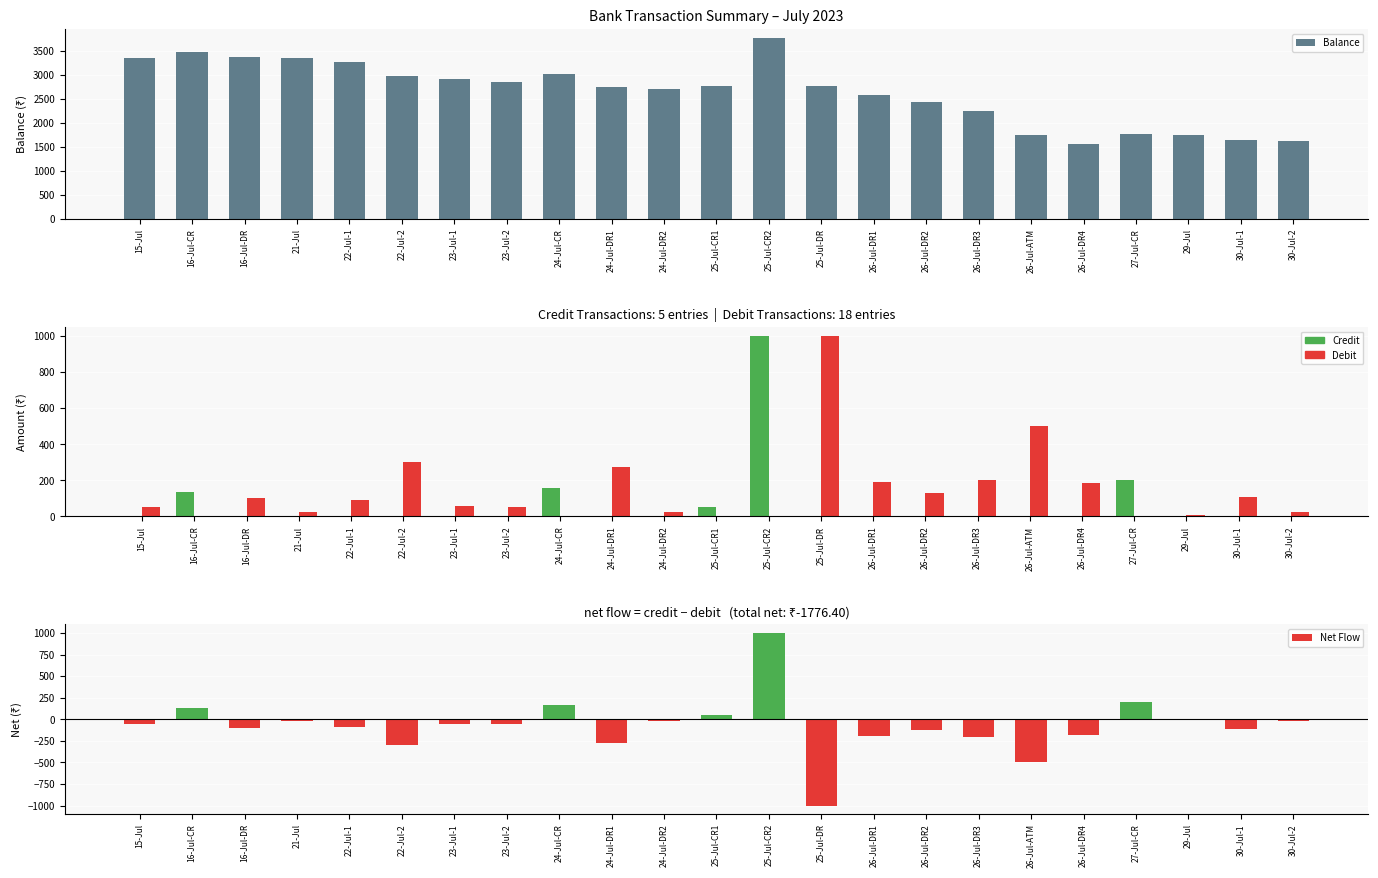

At 26-Jul-DR4, list the series in order from smallest to largest.

Net Flow, Credit, Debit, Balance